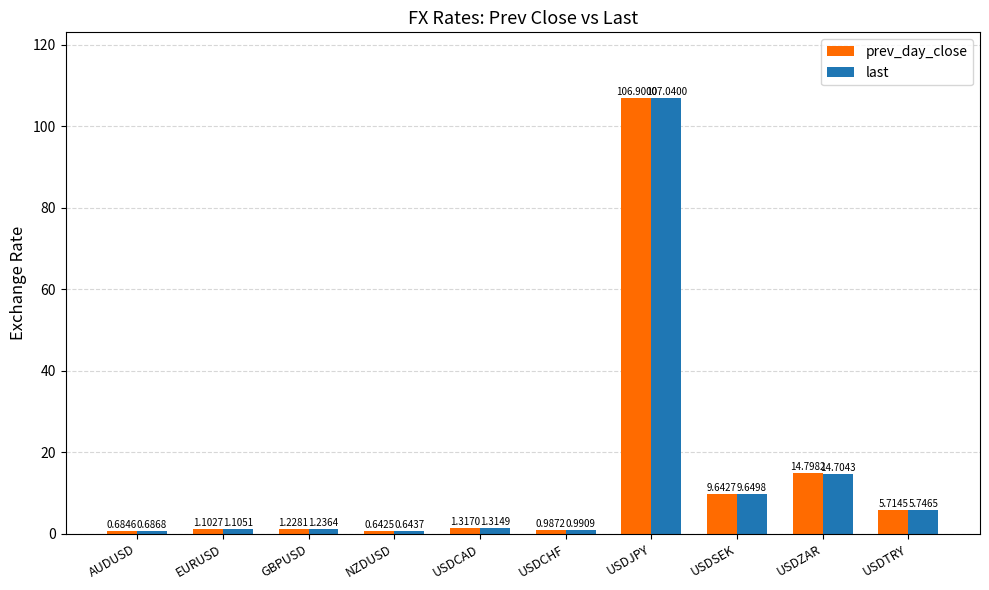

What is the difference between the second highest and minimum values in the last series?

14.1